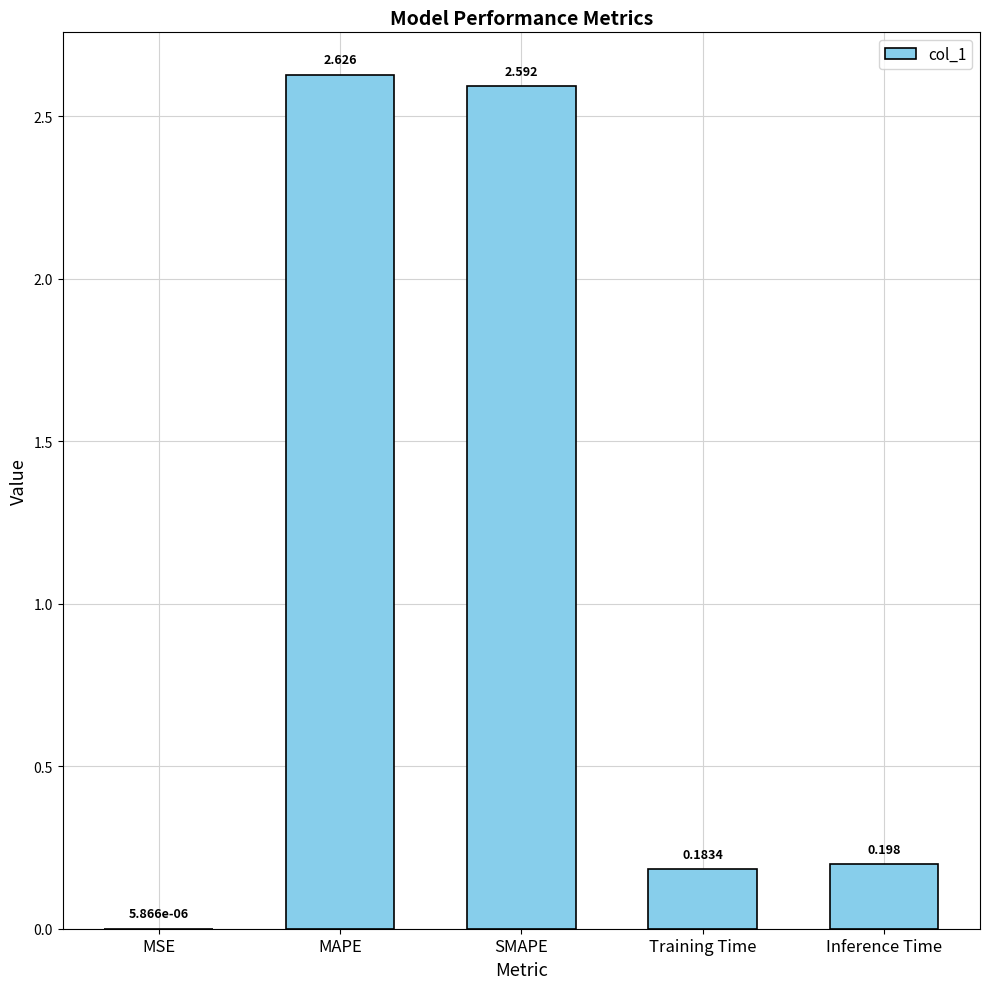

Where is the data nearest to the value 1?

Inference Time